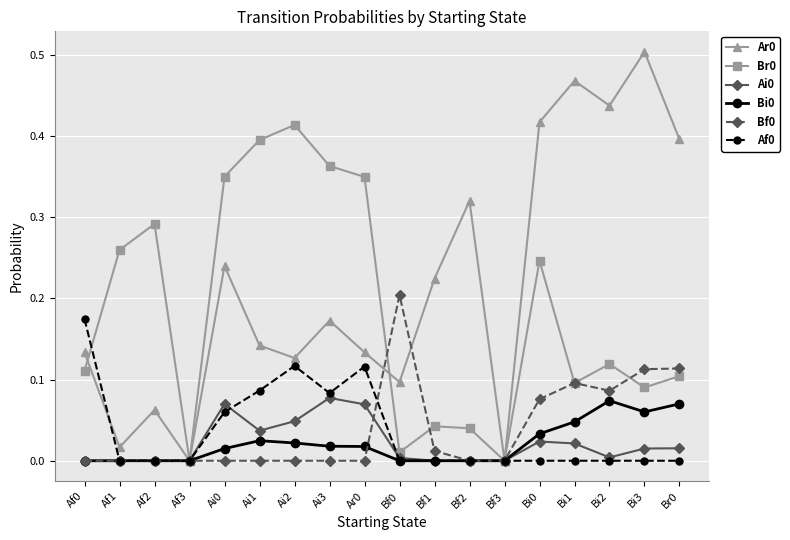

What is the label of the 16th point from the left?

Bi2